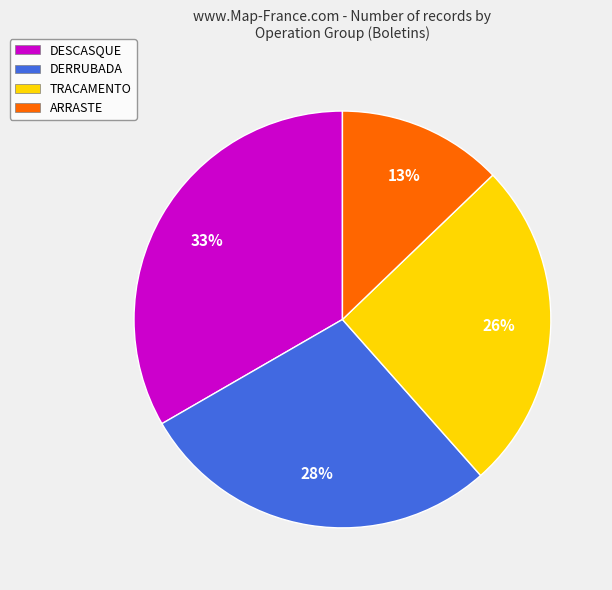

True or false: TRACAMENTO accounts for 26% of the total.

True